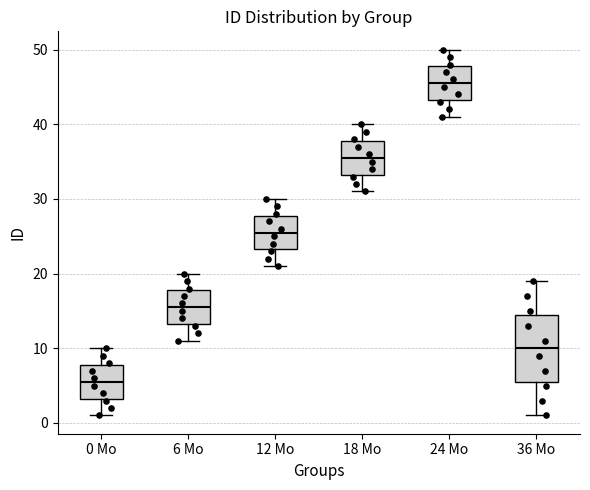

Which box's median line is the highest?

24 Mo